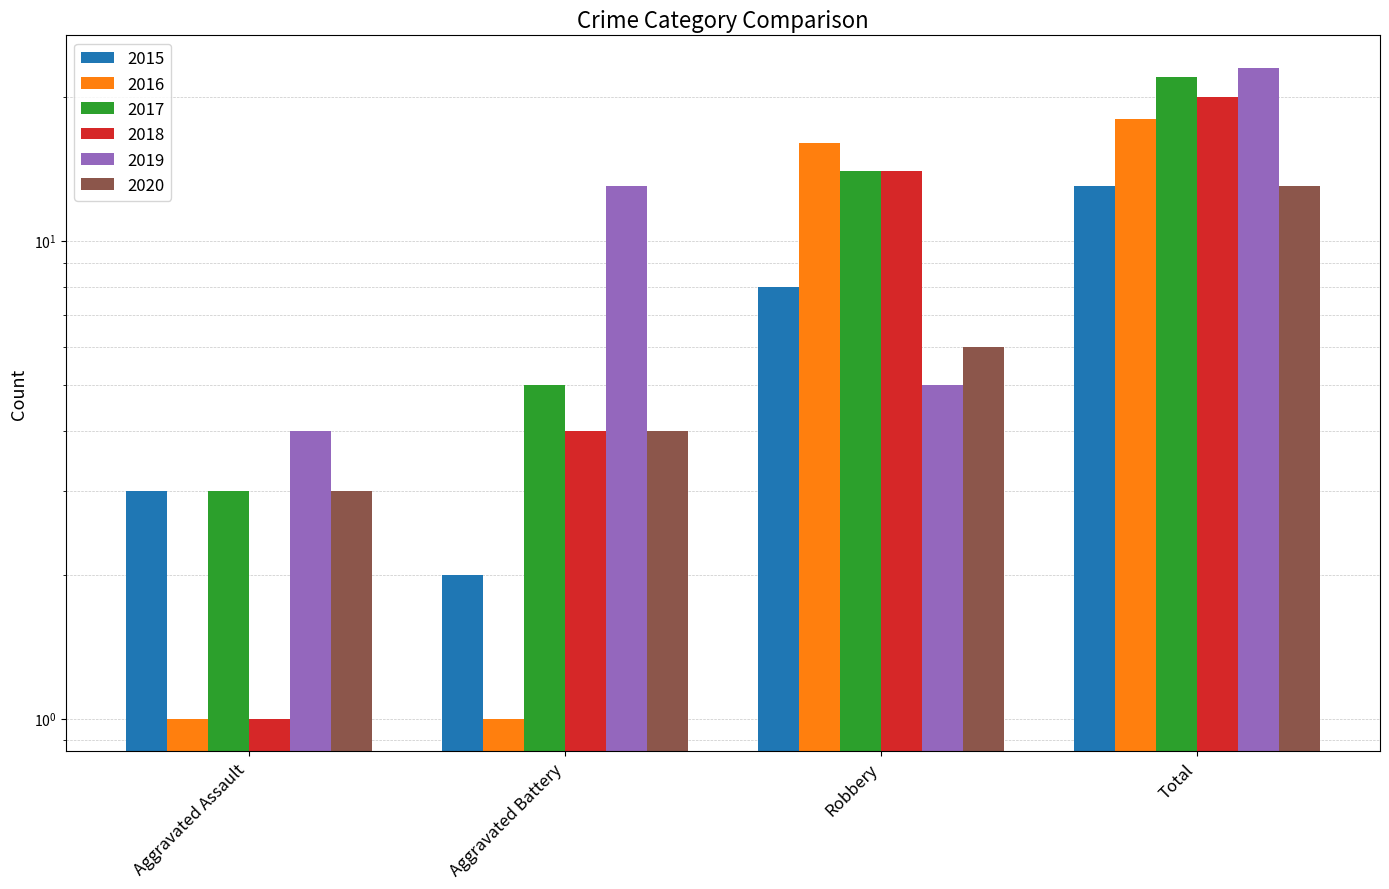

What are all the series names shown in the legend?

2015, 2016, 2017, 2018, 2019, 2020